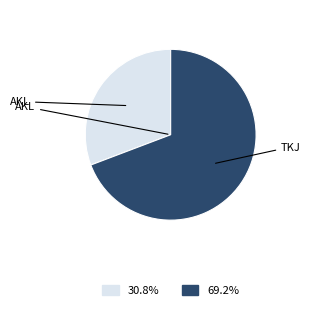

Is there any slice that represents more than half of the pie?

Yes